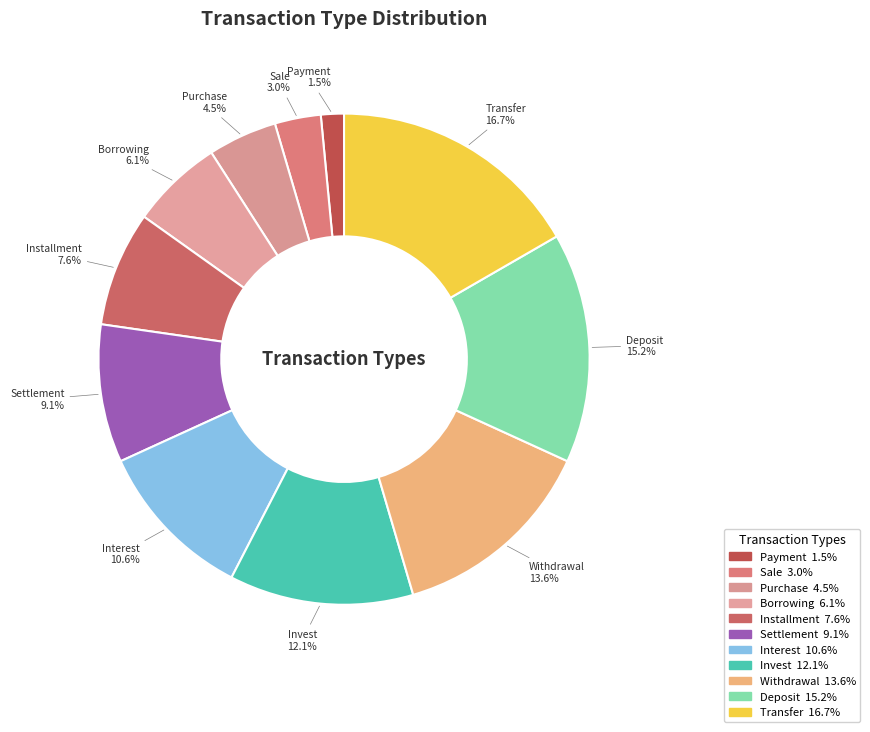

Count the number of slices in the pie.

11